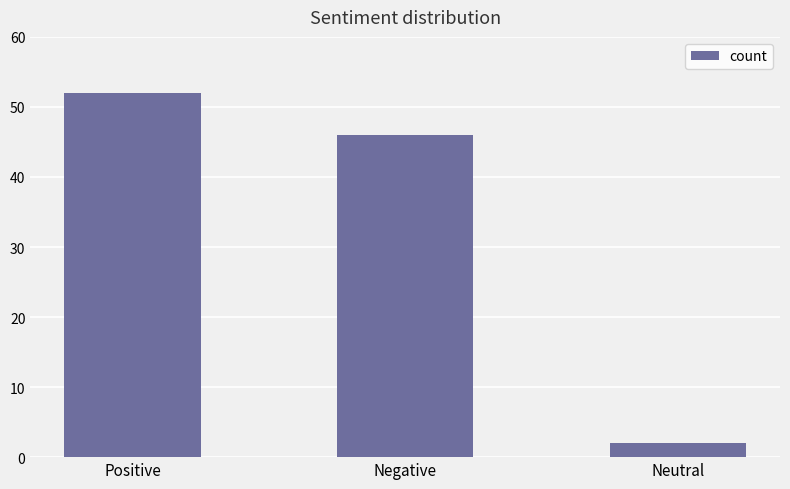

Reading left to right, transcribe all the data shown in this chart.

52	46	2